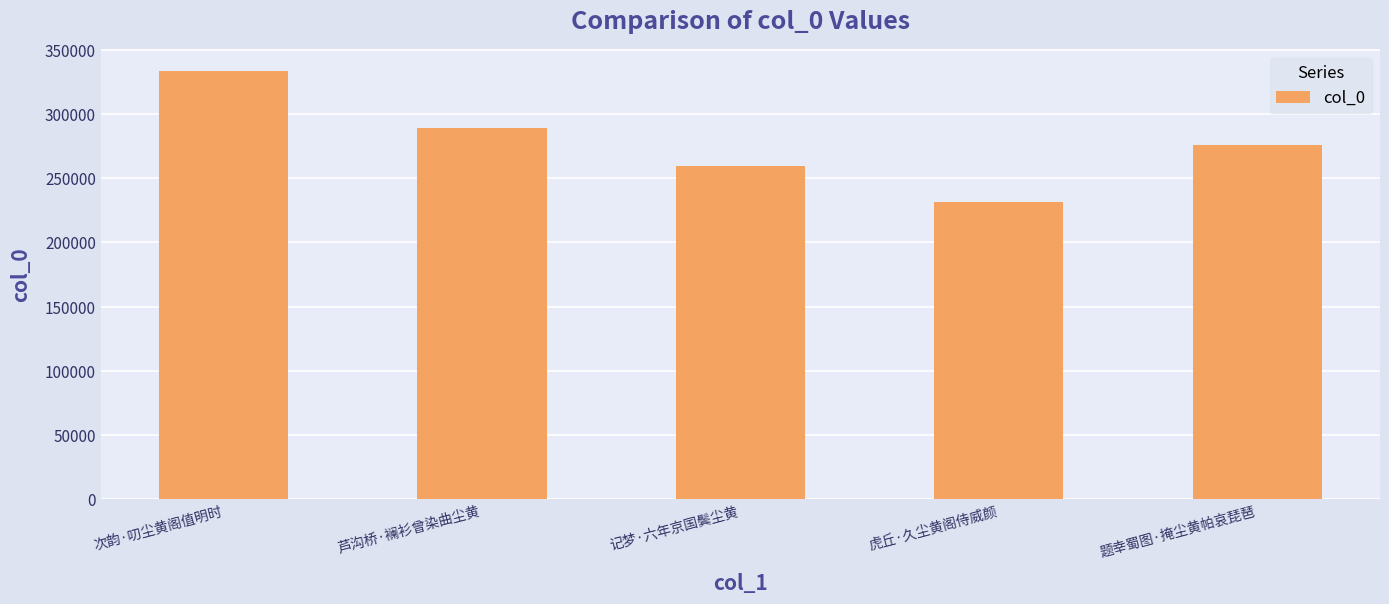

At which label does the data first exceed 275822?

次韵·叨尘黄阁值明时